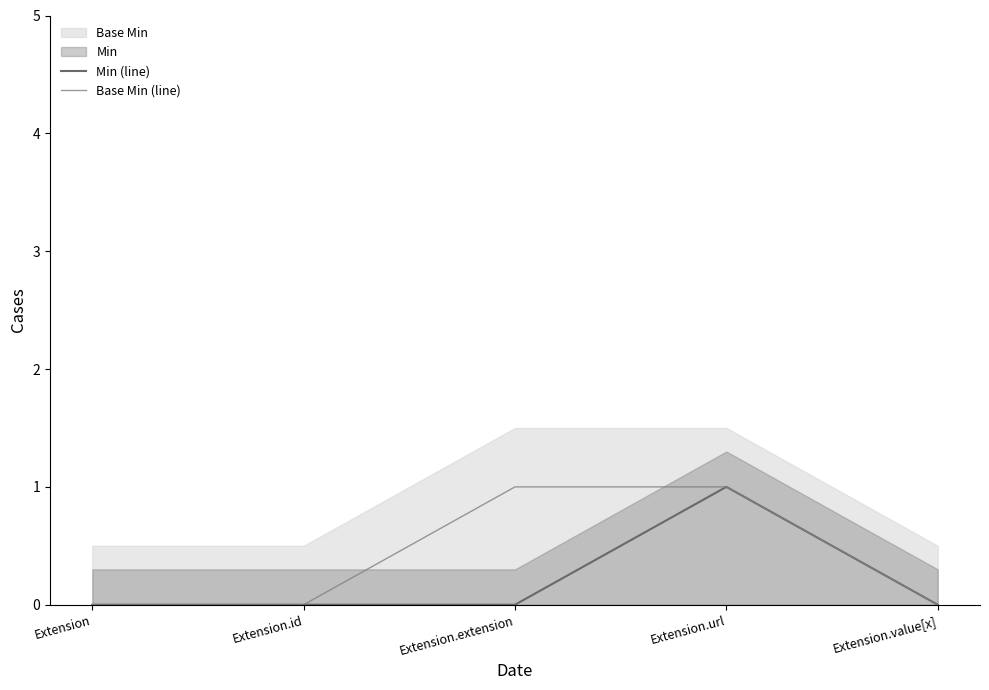

What is the label of the 3rd point from the left?

Extension.extension